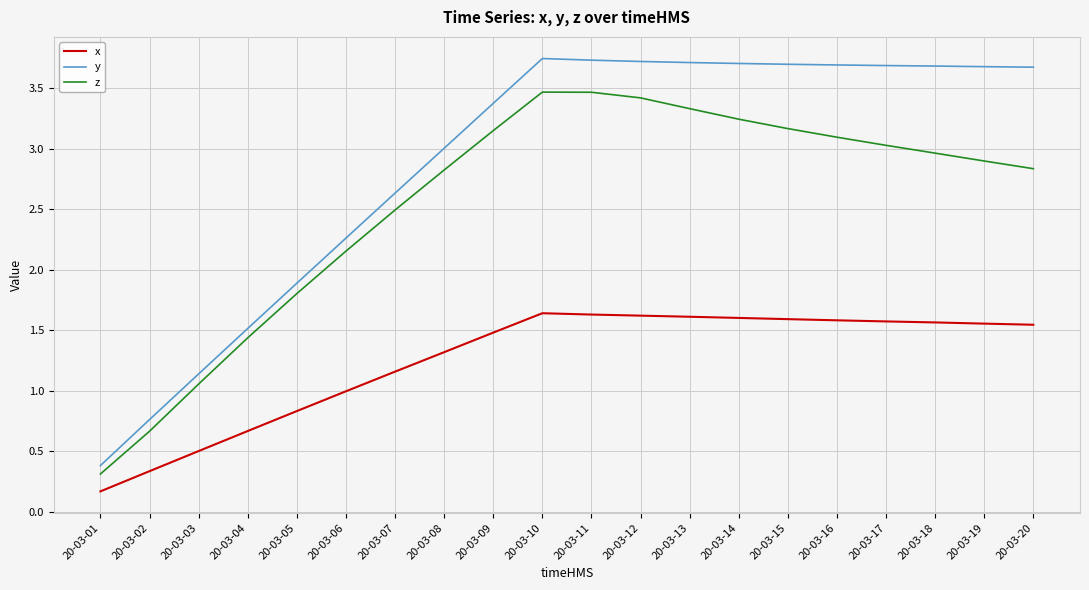

What is the highest value of the z series?

3.5